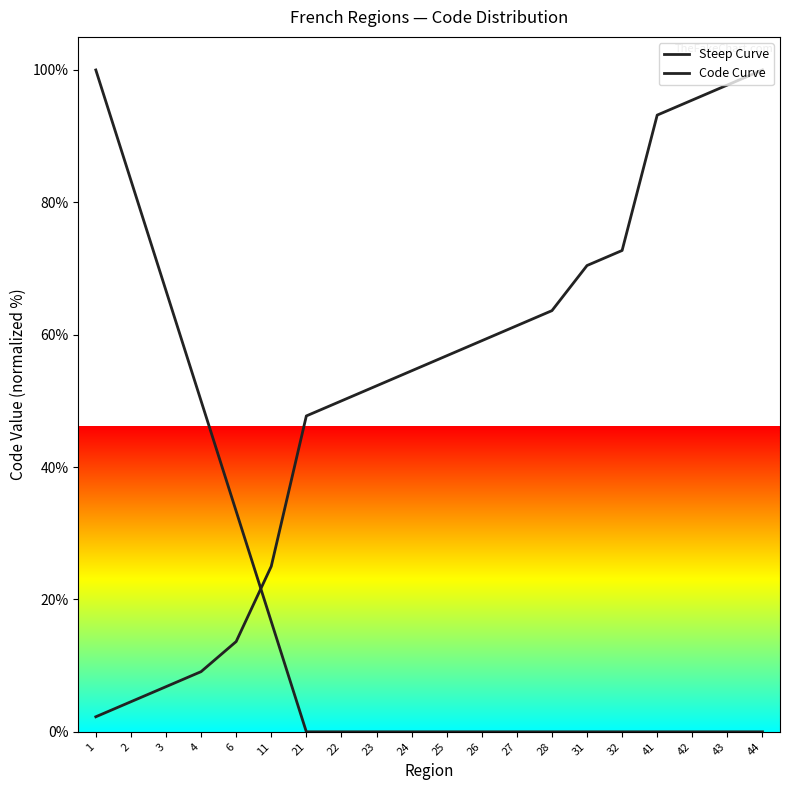

Which series contains the lowest Y value?

Steep Curve